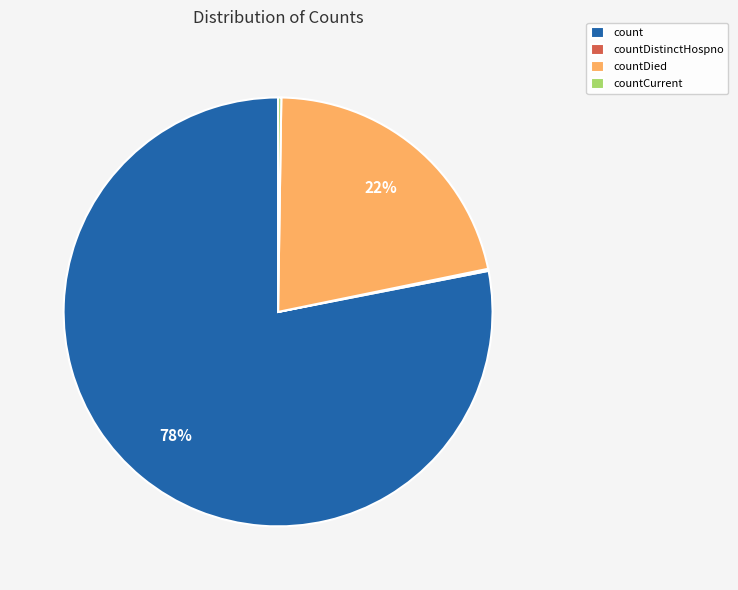

Is there any slice that represents more than half of the pie?

Yes